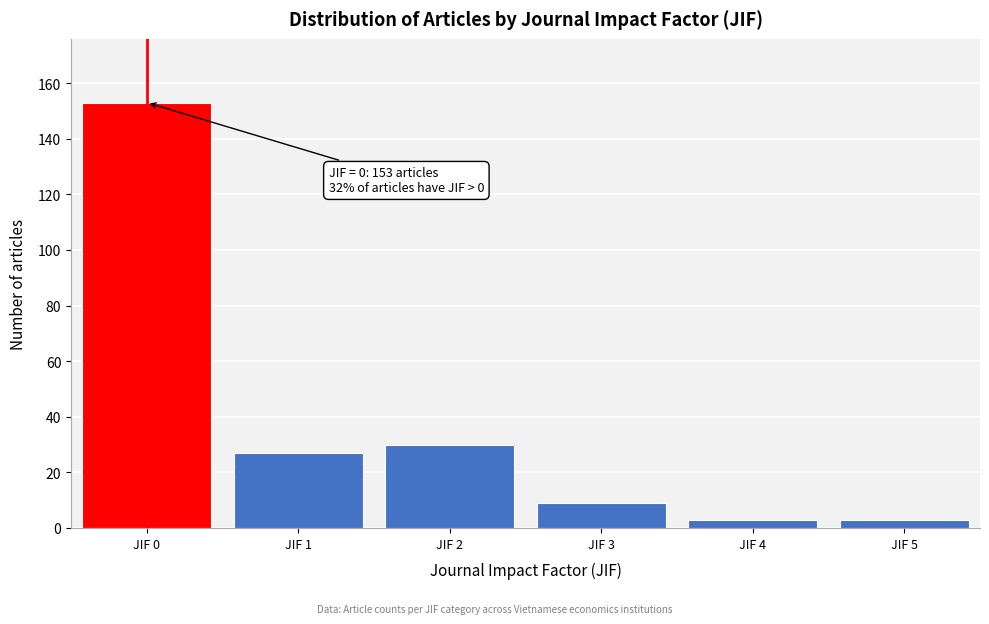

Reading left to right, list all the values displayed in this chart.

JIF 0=153	JIF 1=27	JIF 2=30	JIF 3=9	JIF 4=3	JIF 5=3